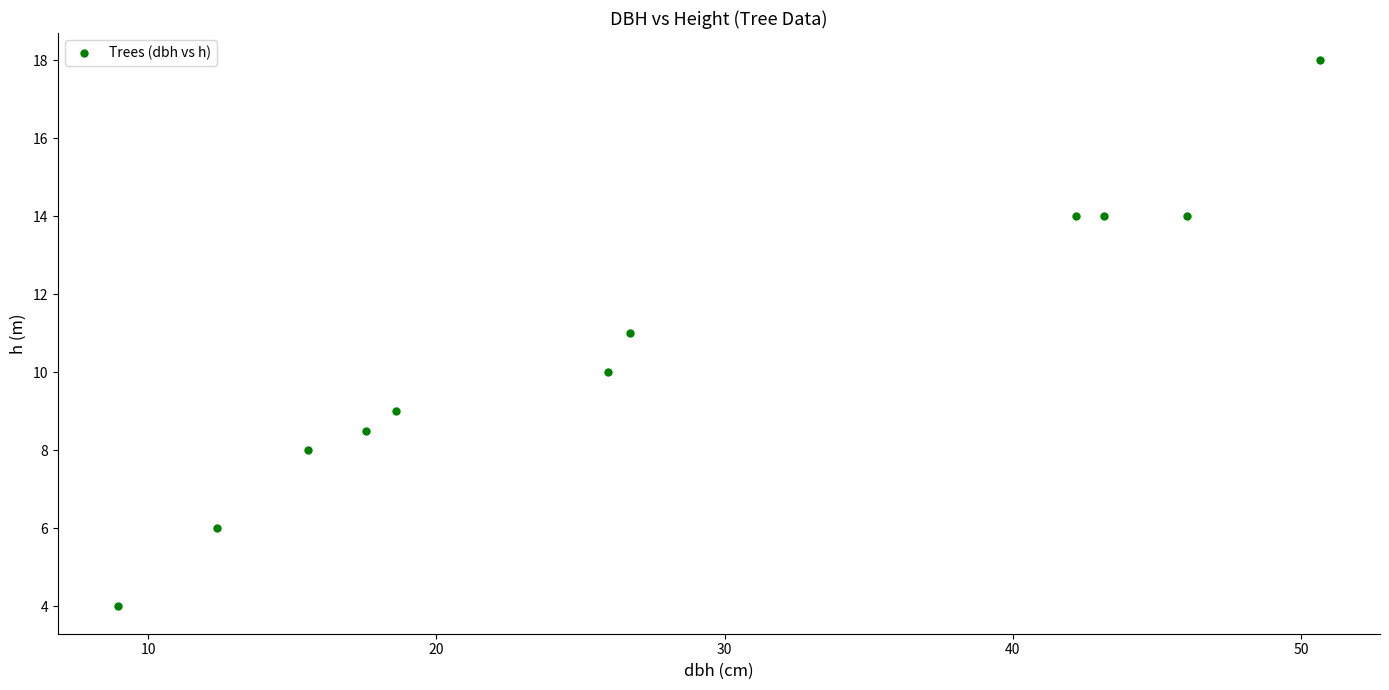

What is the range of X values (max minus min)?

41.7